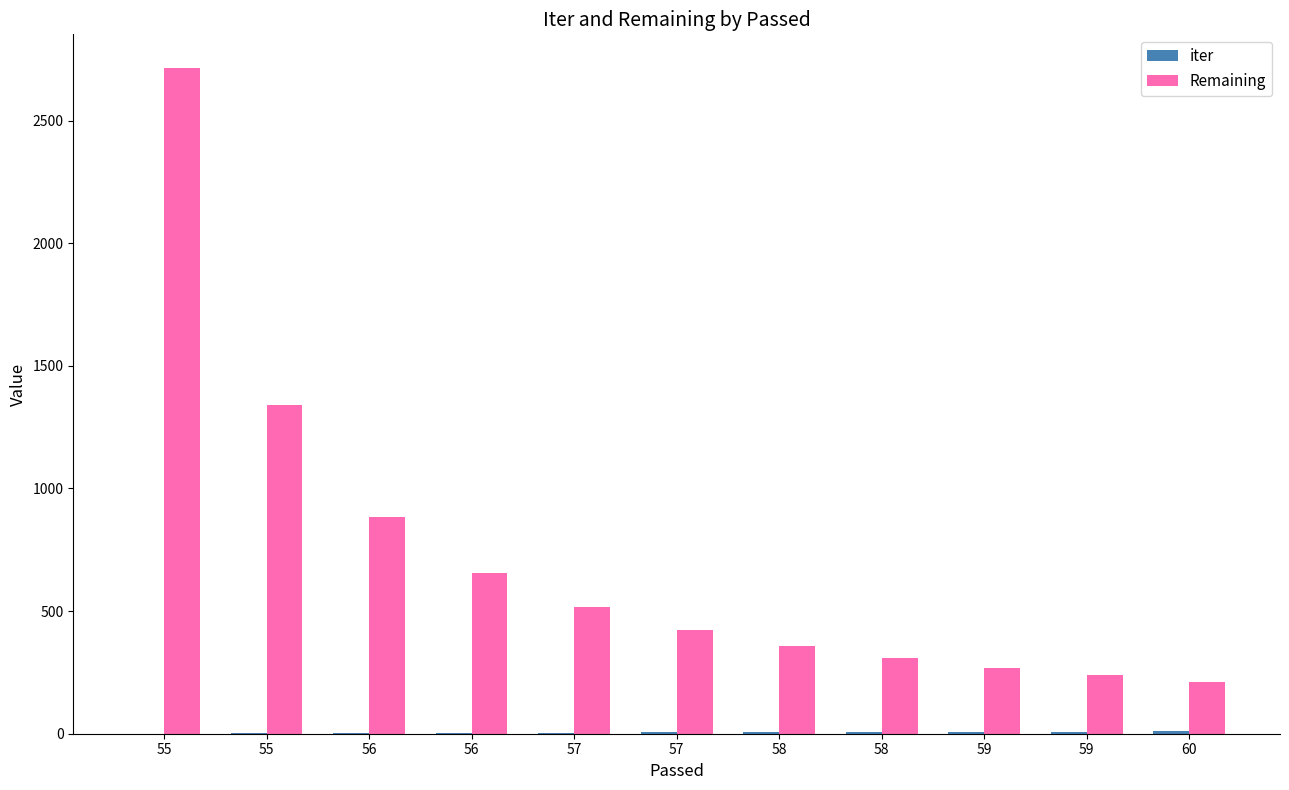

Are the bars horizontal?

No